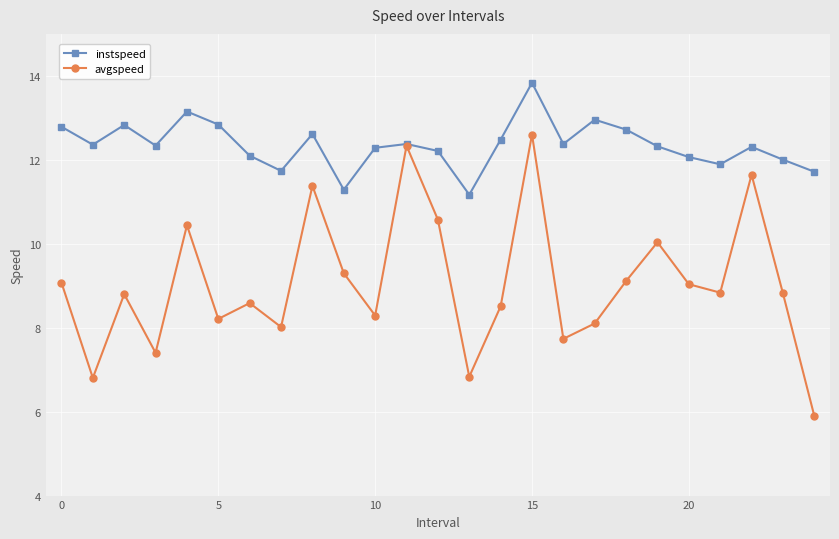

How many data points does each series have?

25